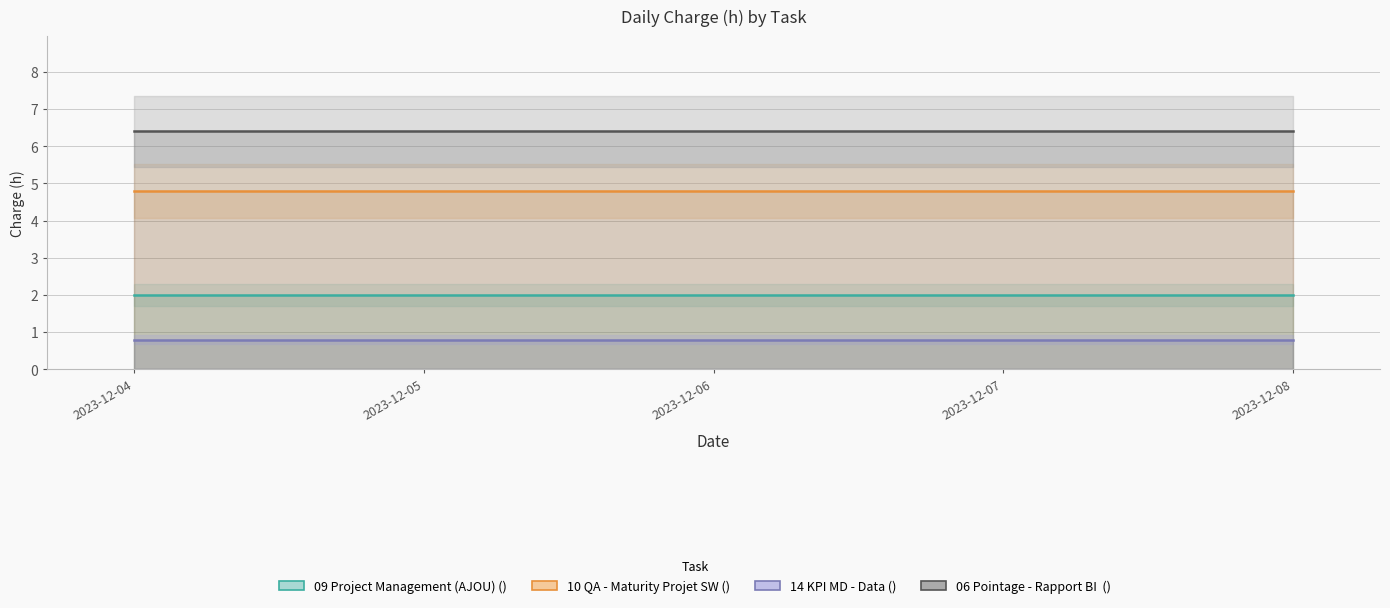

What is the minimum value for 06_Pointage_-_Rapport_BI  ()?

6.4